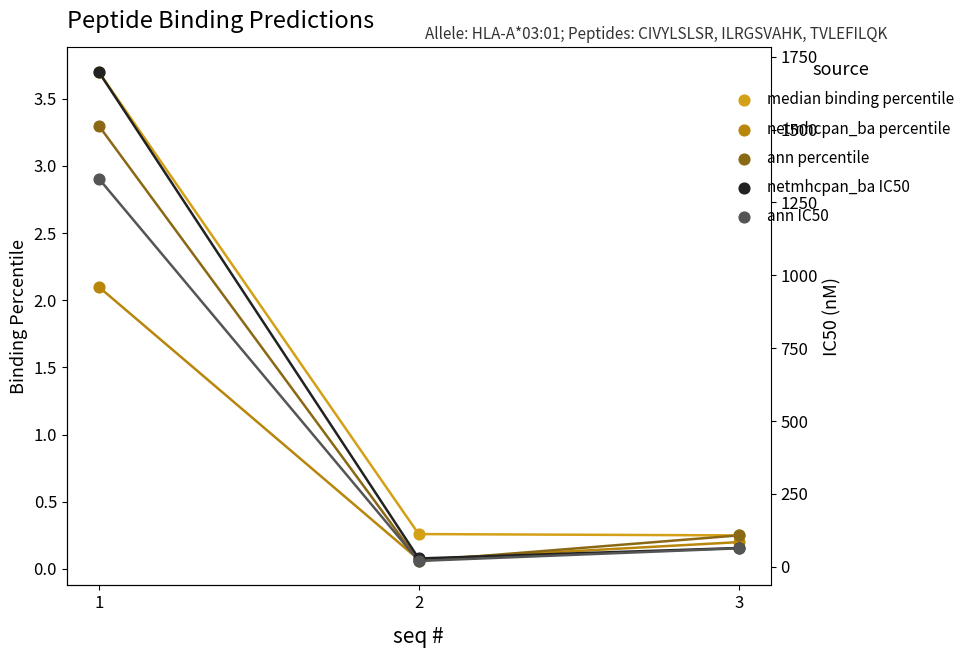

What is the total value across all series at 1?

3039.1